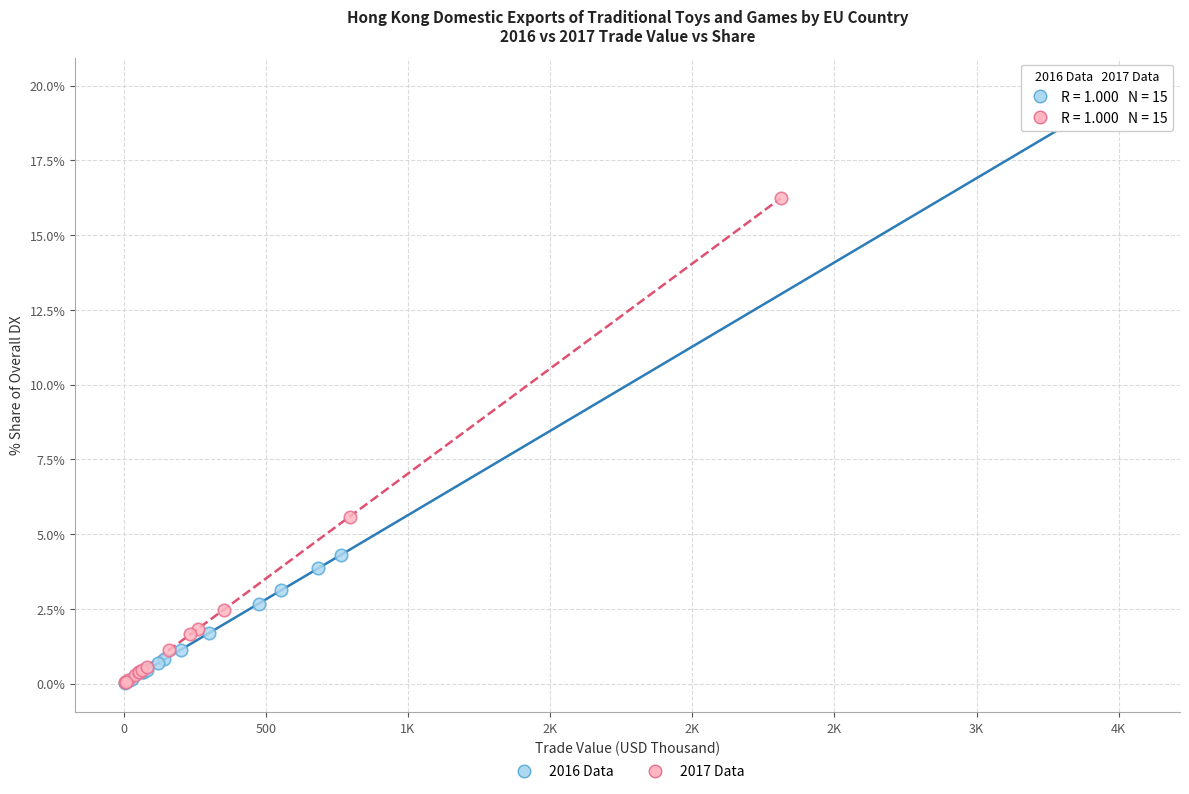

Which series contains the highest Y value?

2016 Data